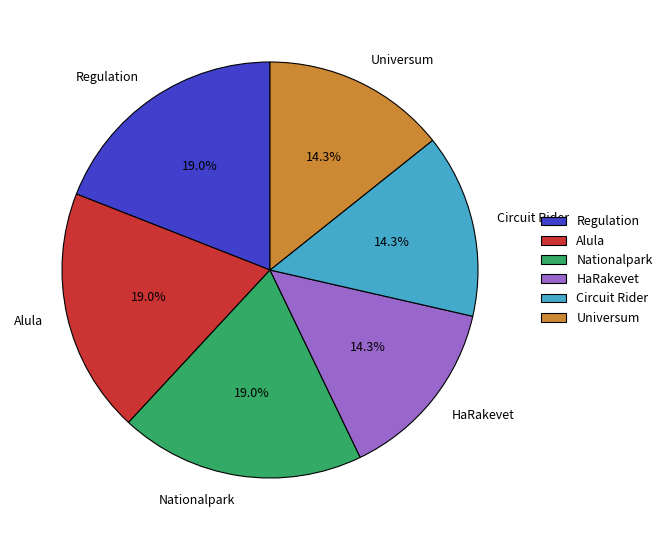

Is there a majority slice in this chart?

No